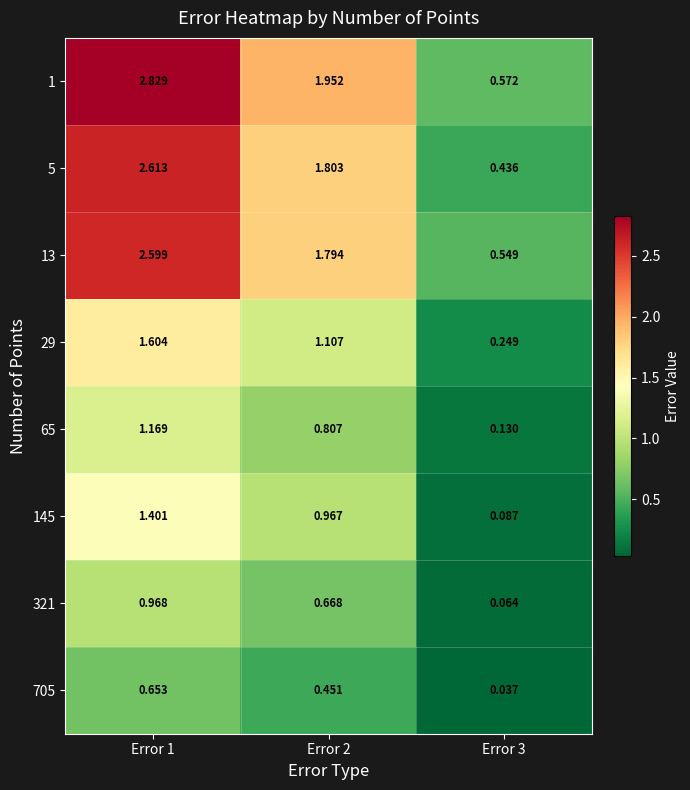

How many distinct data groups are displayed?

8